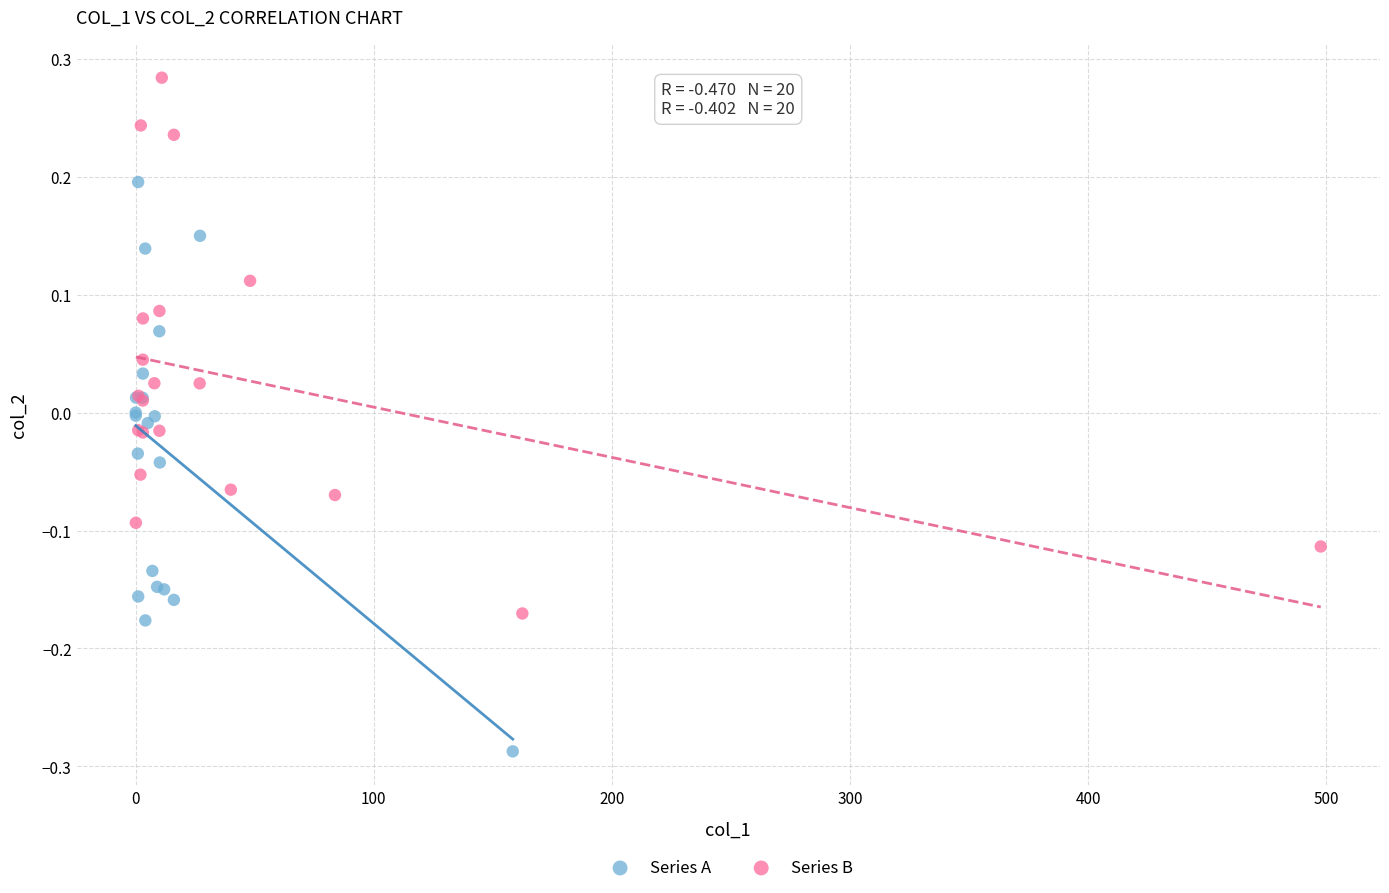

Which series has the largest Y range (max minus min)?

Series A